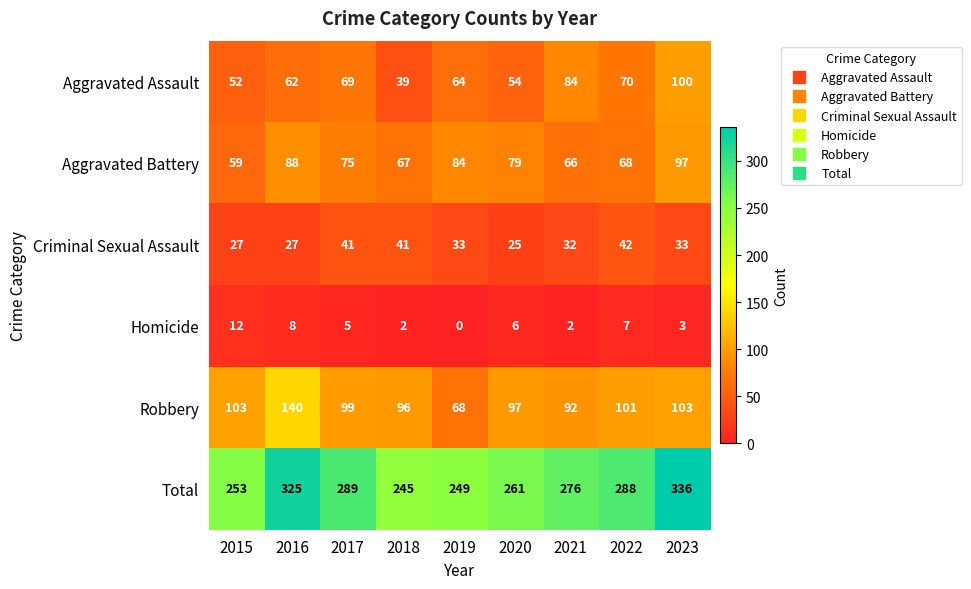

The value of Robbery at 2019 is 68. True or false?

True